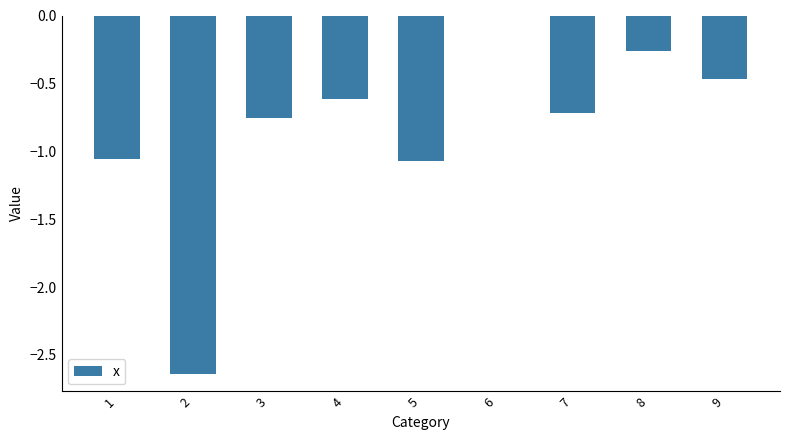

What is the sum of all values?

-7.6